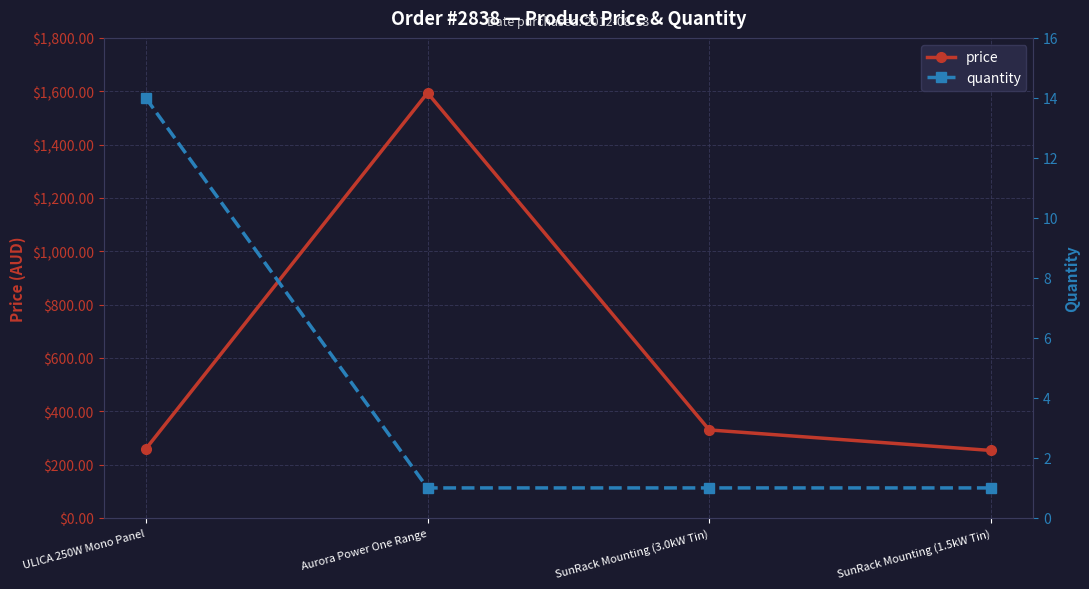

What is the value of the quantity point at the 3rd from the left?

1.0